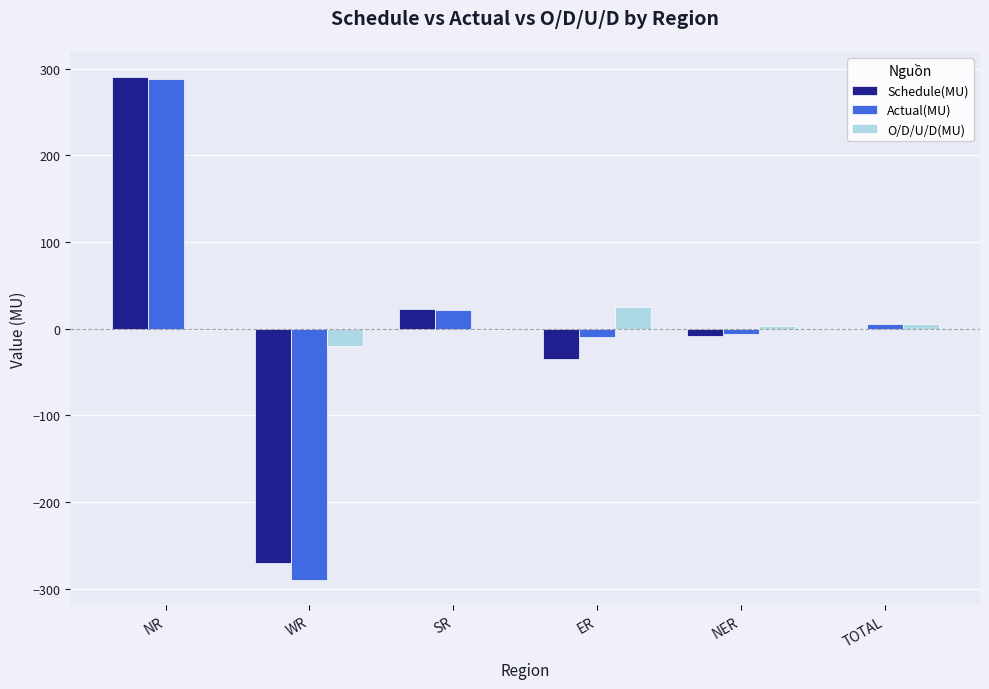

How many series are shown in this chart?

3